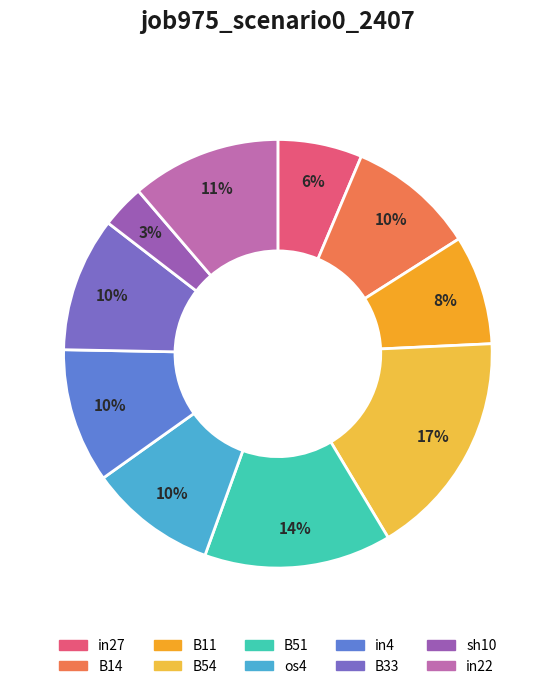

The B54 slice represents 17% of the pie. True or false?

True